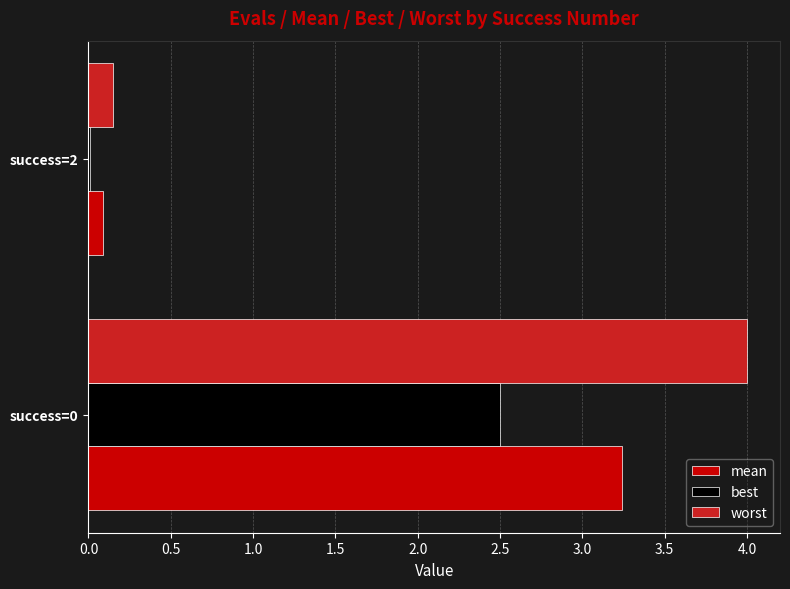

Between success=0 and success=2, which series saw the biggest shift?

worst